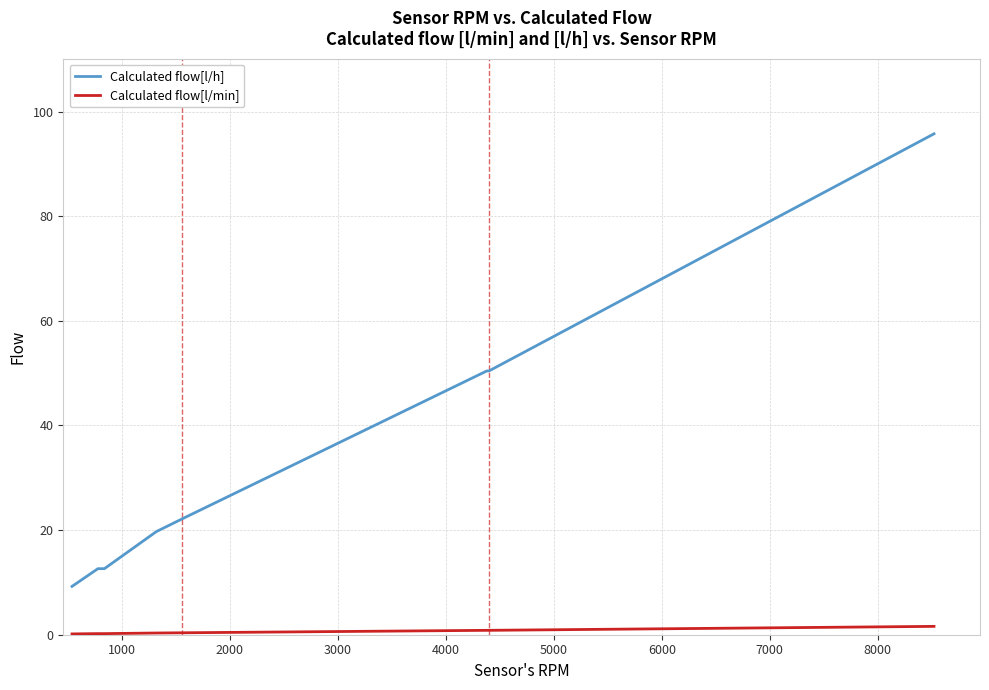

Which series has the largest total across all categories?

Calculated flow[l/h]